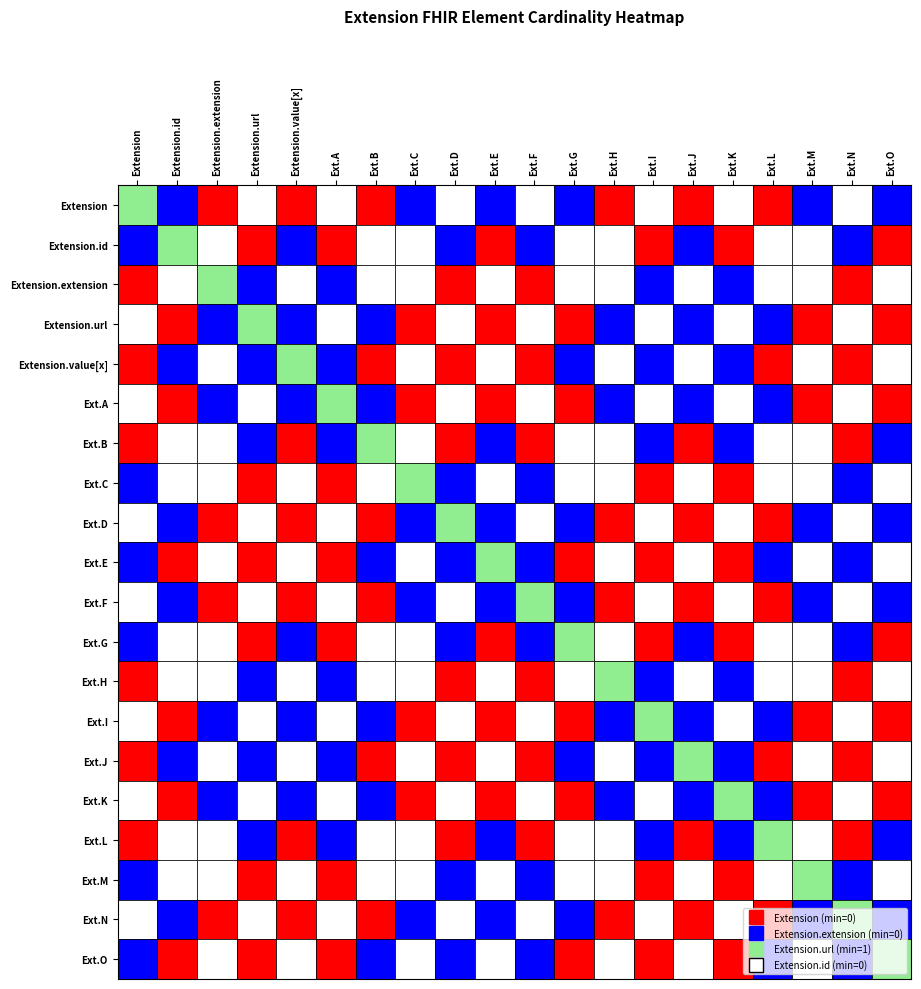

How many data points does each series have?

20